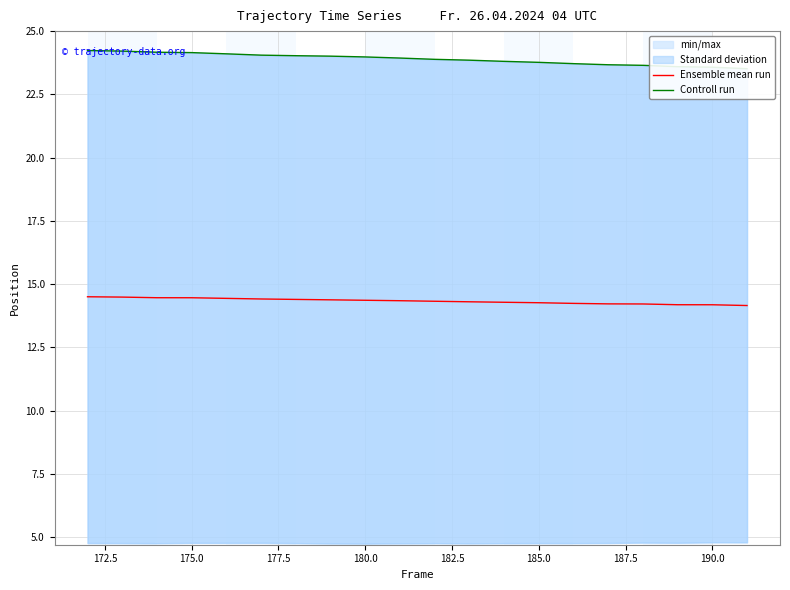

What is the highest value of the Ensemble mean run series?

14.5